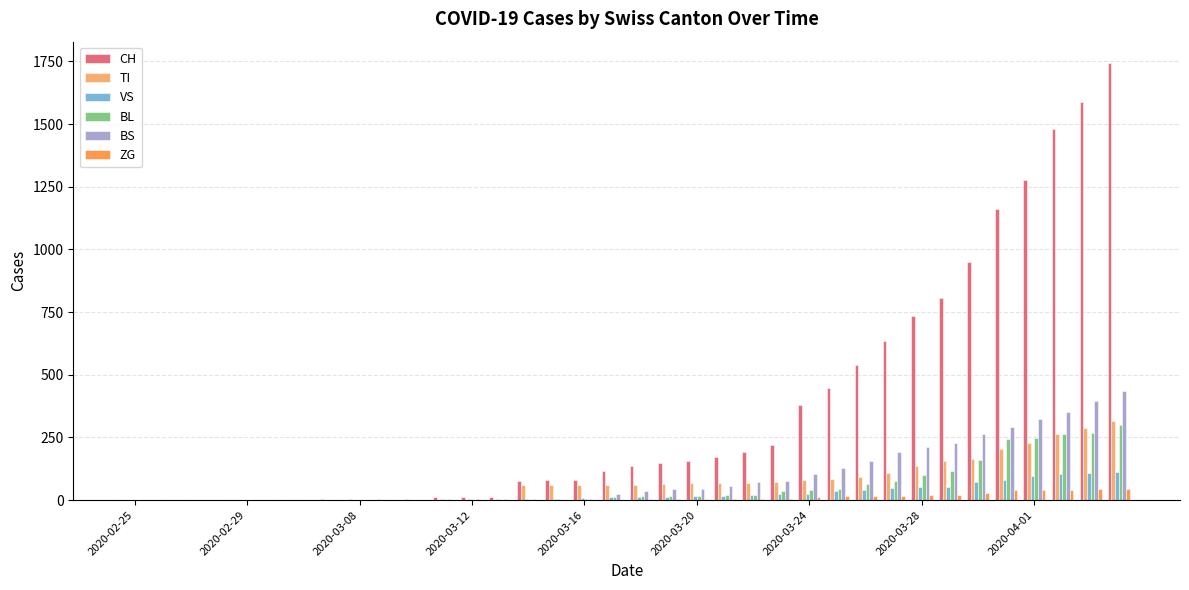

What is the sum of all VS values?

987